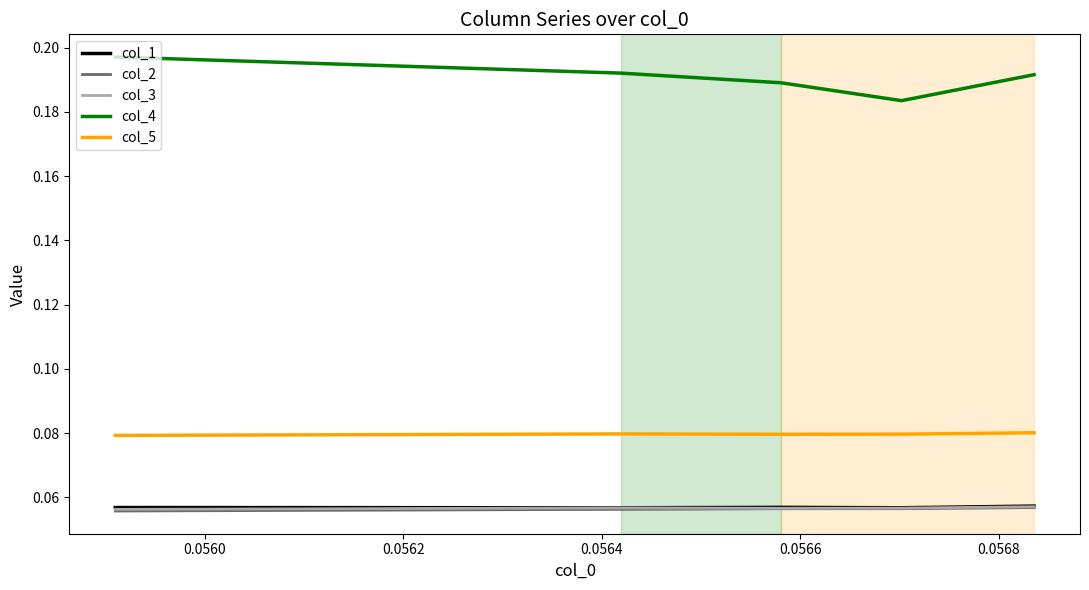

True or false: col_4 and col_2 intersect in this chart.

False